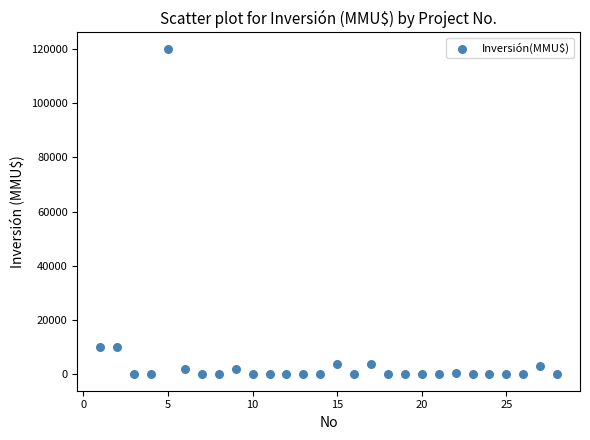

What is the range of X values (max minus min)?

27